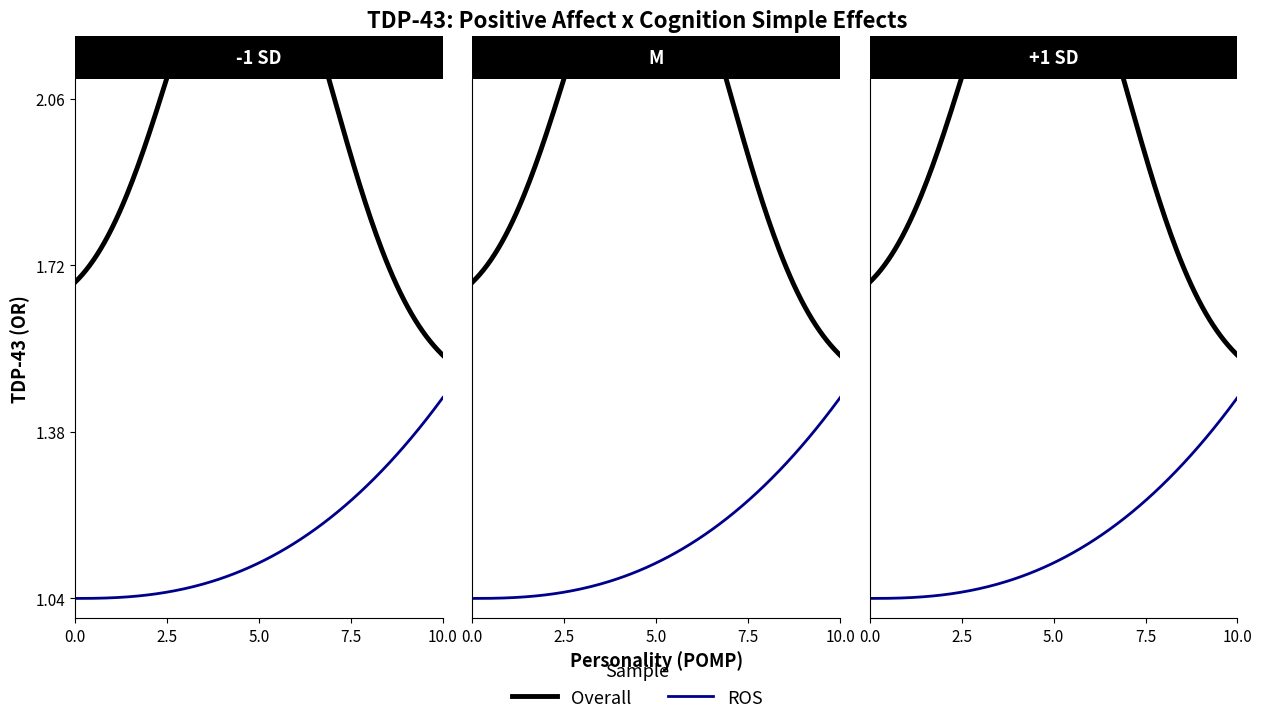

What is the difference between the second highest and minimum values in the ROS series?

0.3